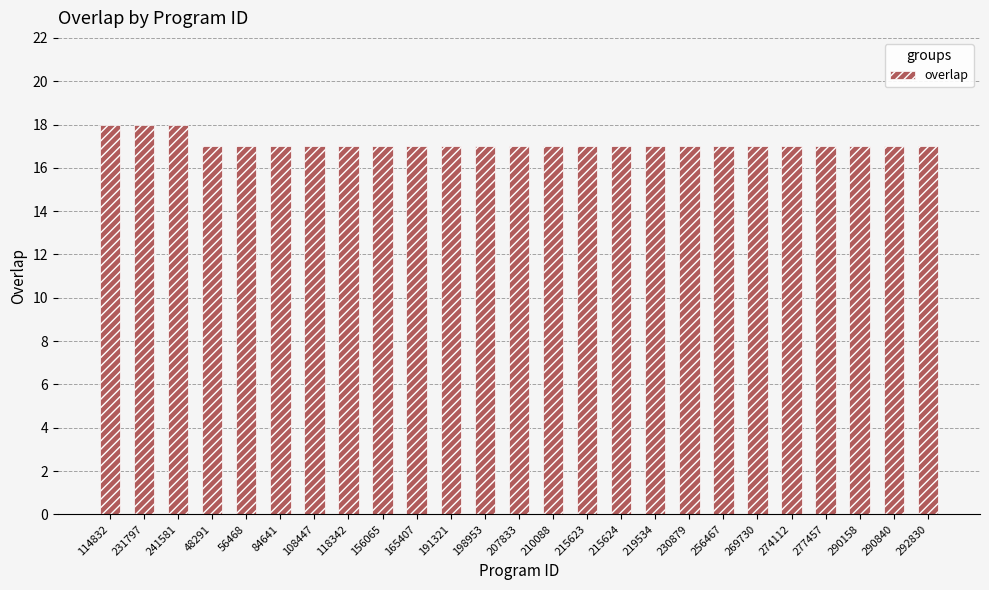

What is the greatest value displayed?

18